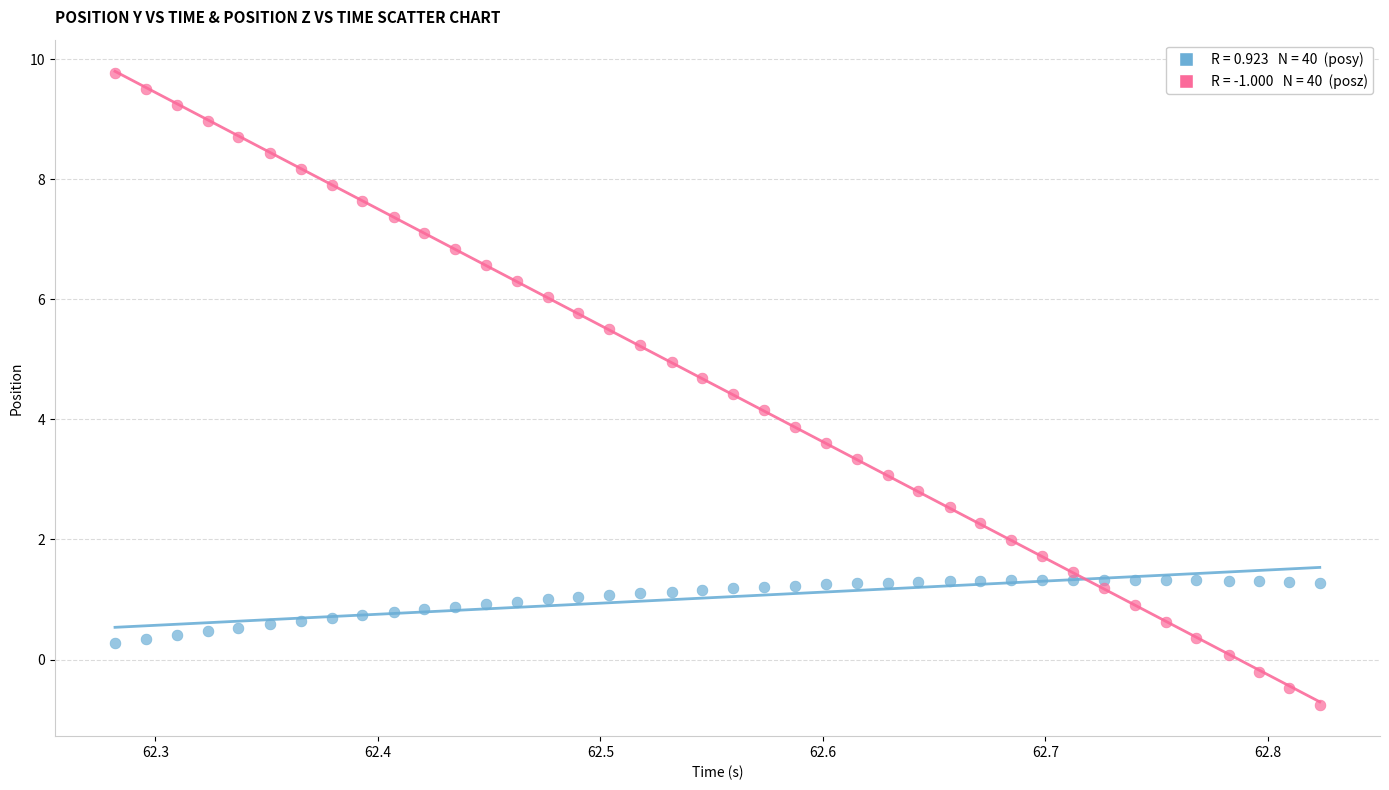

Across all data points, what is the range of X values (max minus min)?

0.5